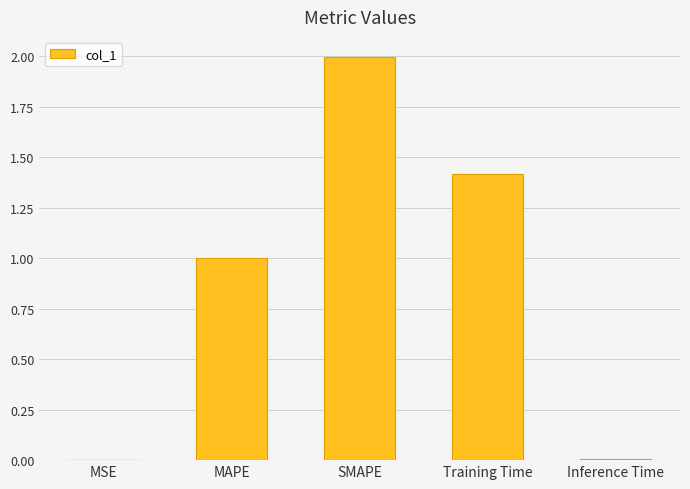

What is the sum of all values?

4.4